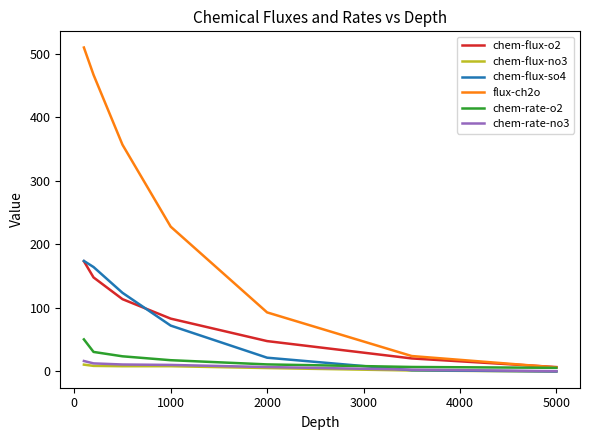

Which series has the widest spread of values?

flux-ch2o